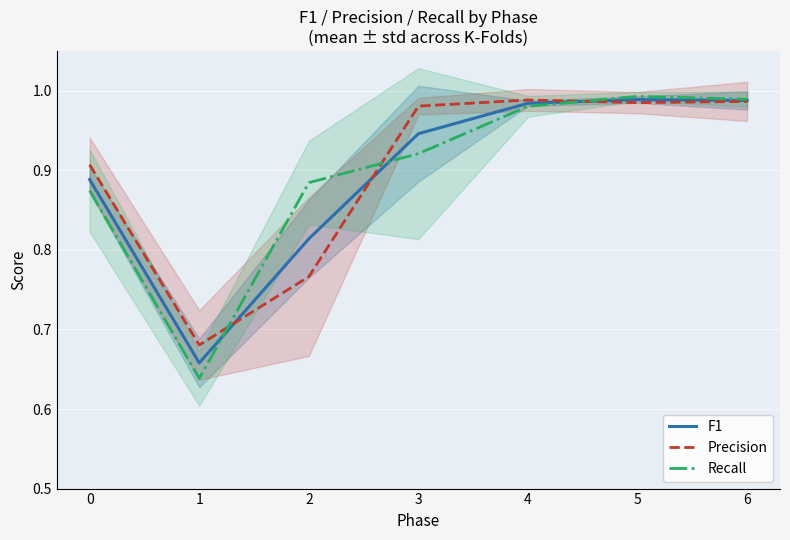

How many times do Recall and Precision cross each other?

3